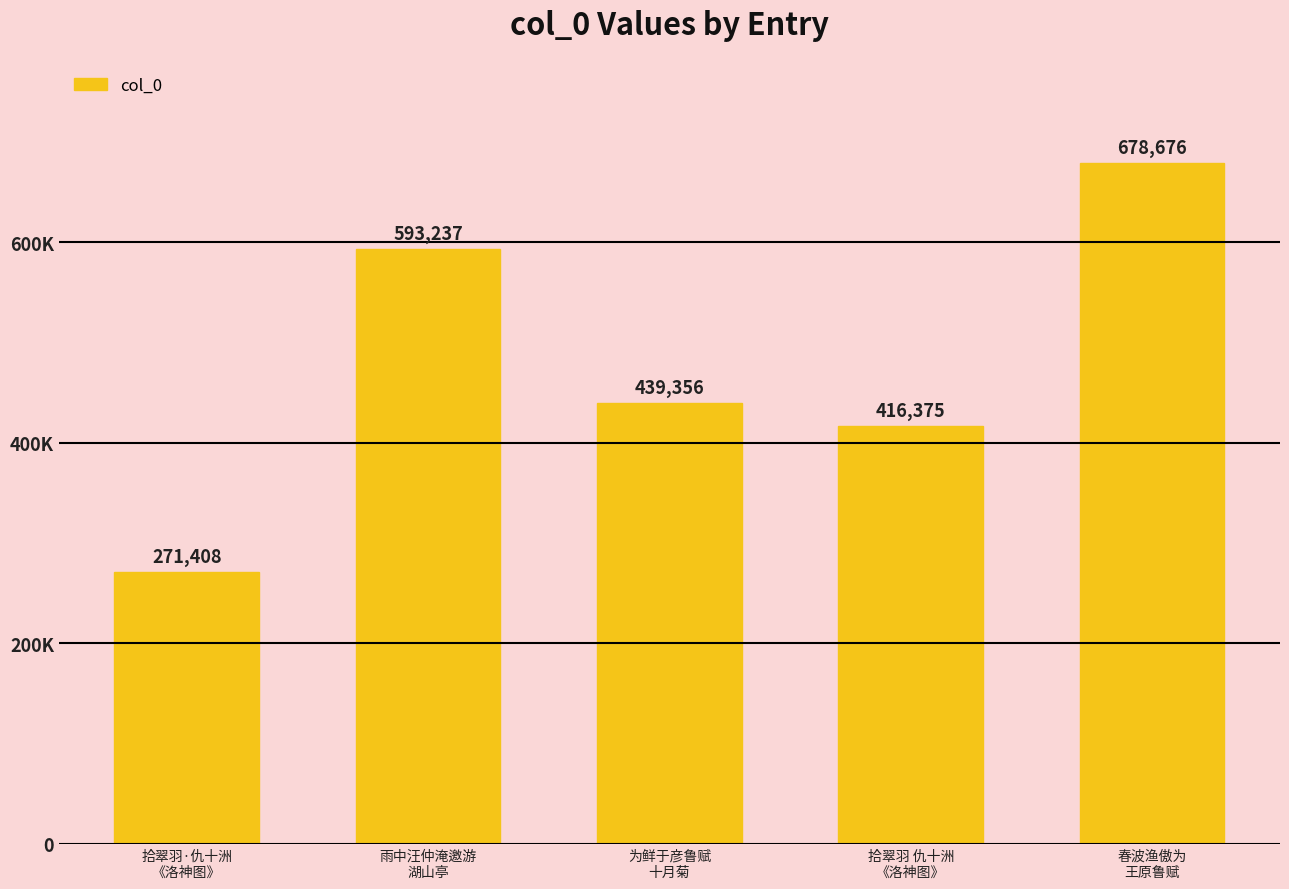

What value does the data have at 拾翠羽 仇十洲
《洛神图》?

416375